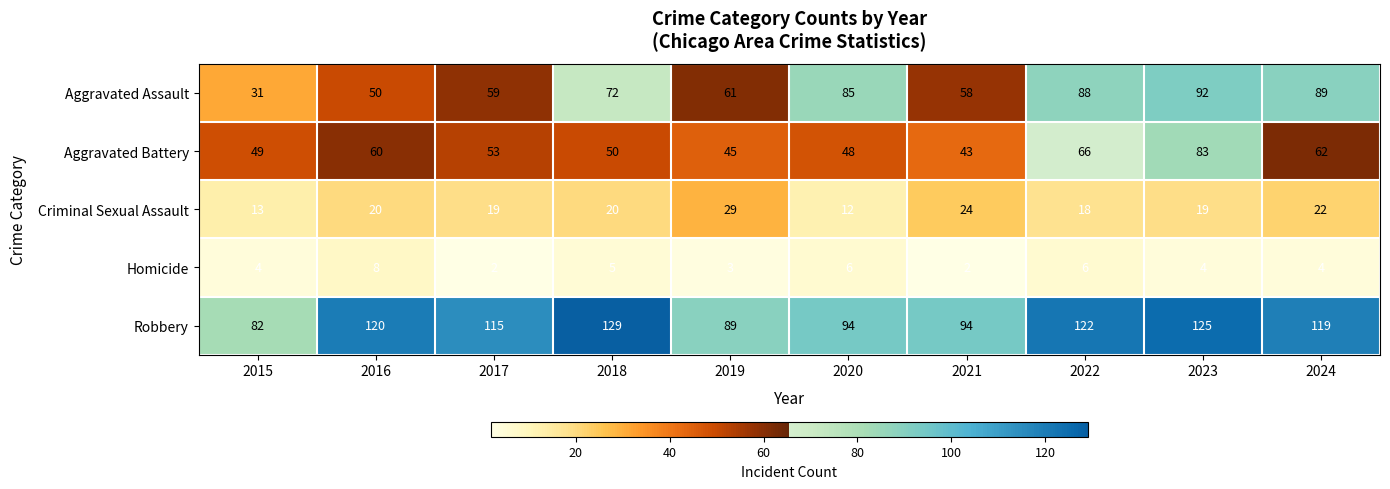

True or false: Robbery has a value of 157 at 2019.

False